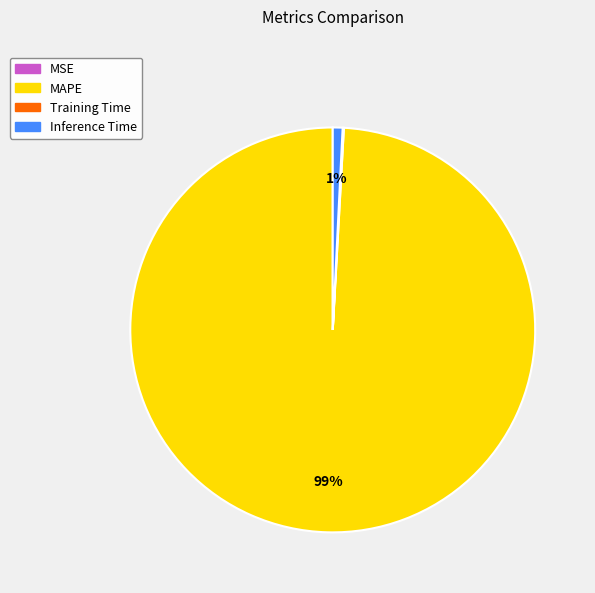

True or false: MAPE accounts for 99% of the total.

True